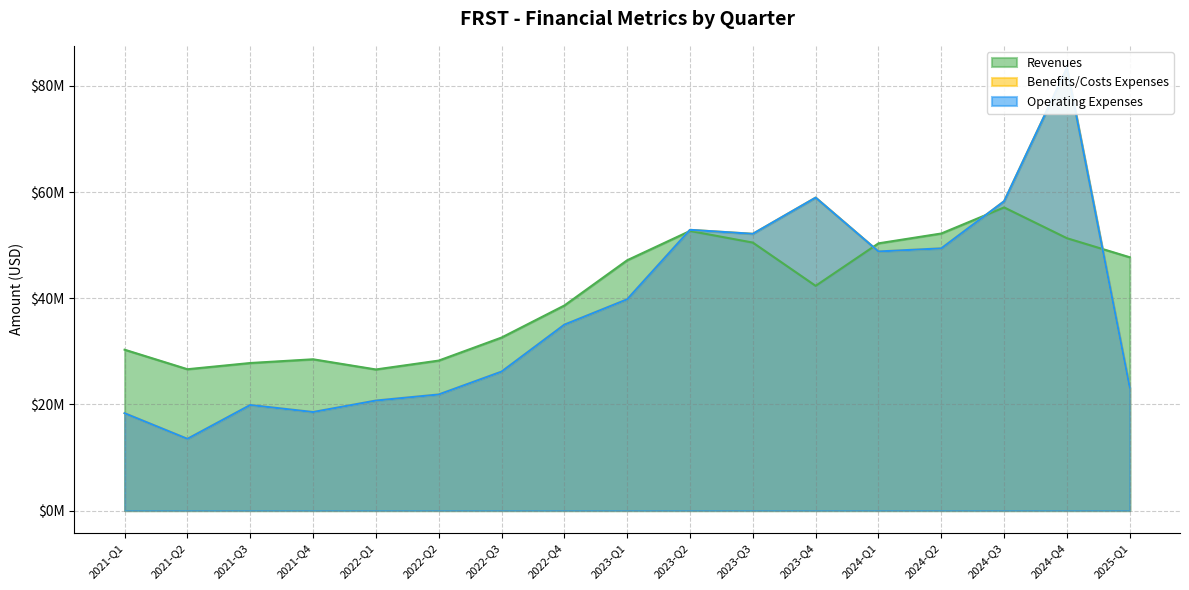

In Revenues, how many points are higher than both neighbors (excluding endpoints)?

3